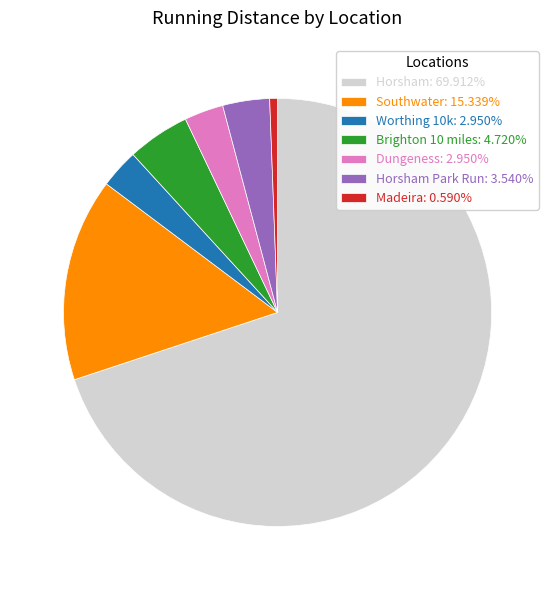

Do Horsham Park Run: 3.540% and Southwater: 15.339% together represent more than half of the pie?

No